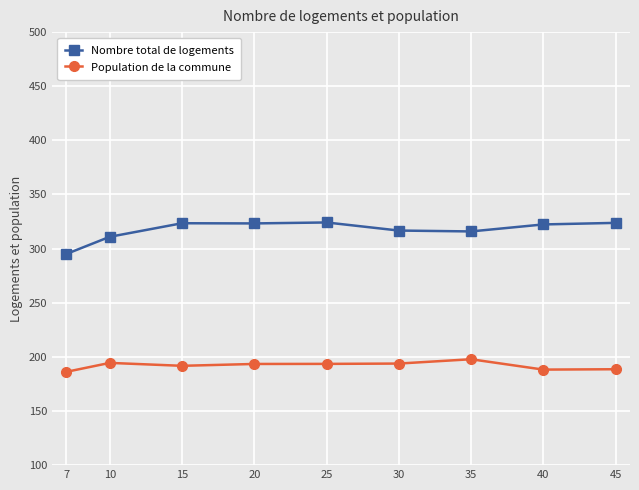

What are all the series names shown in the legend?

Nombre total de logements, Population de la commune